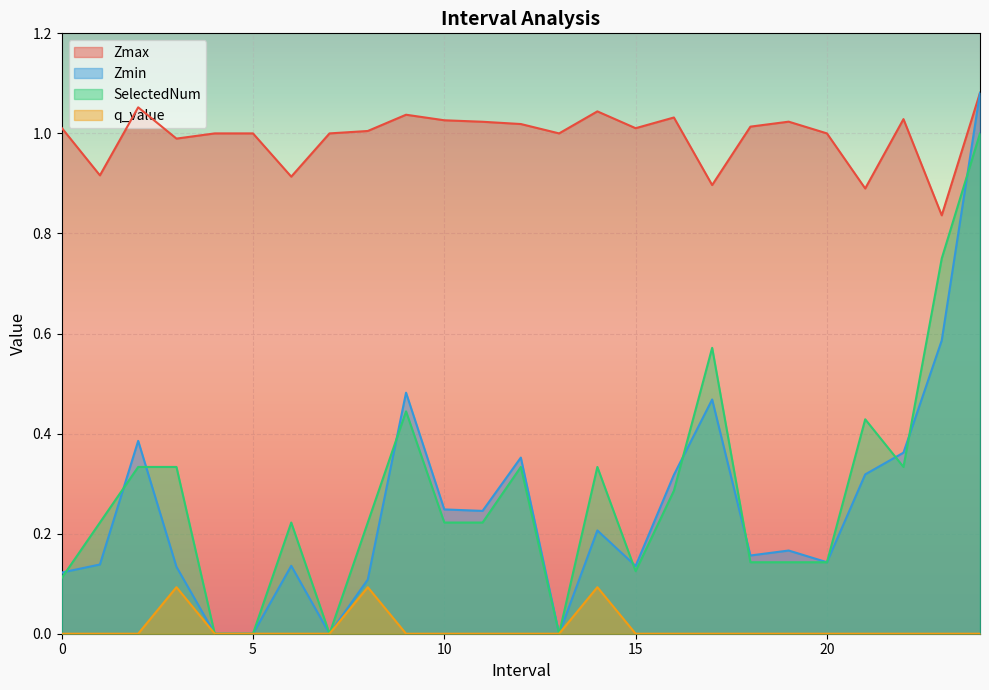

Reading left to right, transcribe all the data shown in this chart.

Zmax: 1.0	0.9	1.1	1.0	1.0	1.0	0.9	1.0	1.0	1.0	1.0	1.0	1.0	1.0	1.0	1.0	1.0	0.9	1.0	1.0	1.0	0.9	1.0	0.8	1.1
Zmin: 0.1	0.1	0.4	0.1	0.0	0.0	0.1	0.0	0.1	0.5	0.2	0.2	0.4	0.0	0.2	0.1	0.3	0.5	0.2	0.2	0.1	0.3	0.4	0.6	1.1
SelectedNum: 0.1	0.2	0.3	0.3	0.0	0.0	0.2	0.0	0.2	0.4	0.2	0.2	0.3	0.0	0.3	0.1	0.3	0.6	0.1	0.1	0.1	0.4	0.3	0.8	1.0
q_value: 0.0	0.0	0.0	0.1	0.0	0.0	0.0	0.0	0.1	0.0	0.0	0.0	0.0	0.0	0.1	0.0	0.0	0.0	0.0	0.0	0.0	0.0	0.0	0.0	0.0